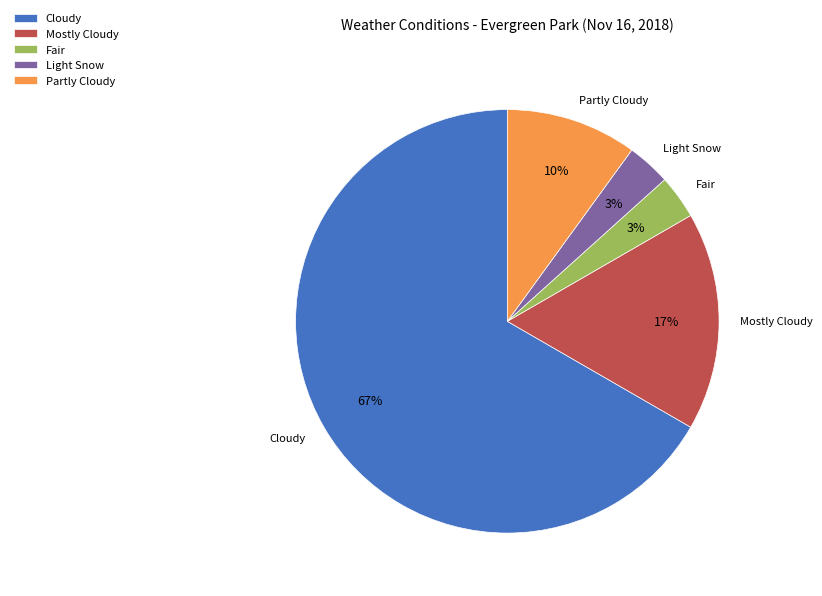

The Light Snow slice represents 3% of the pie. True or false?

True